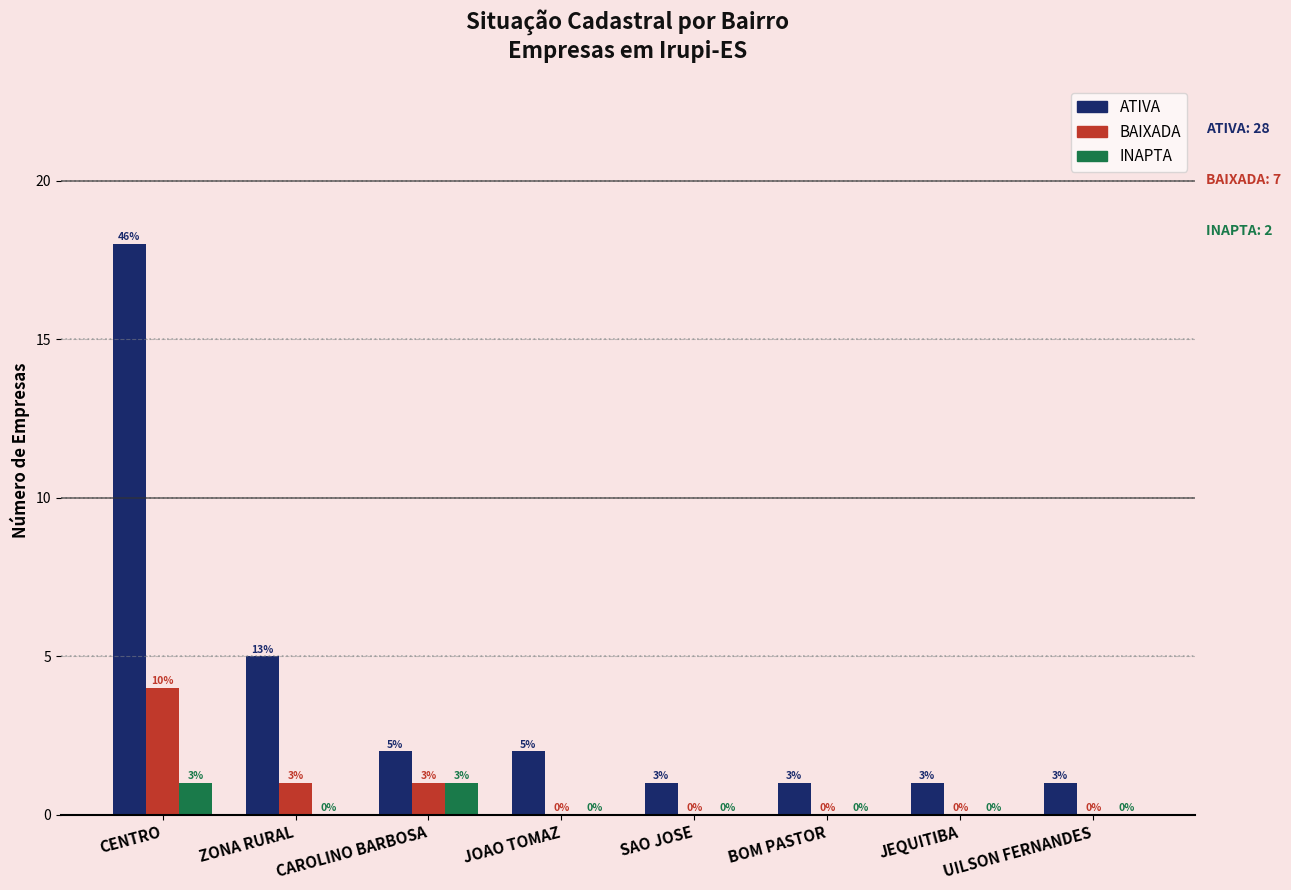

How many positive values does the INAPTA series have?

2